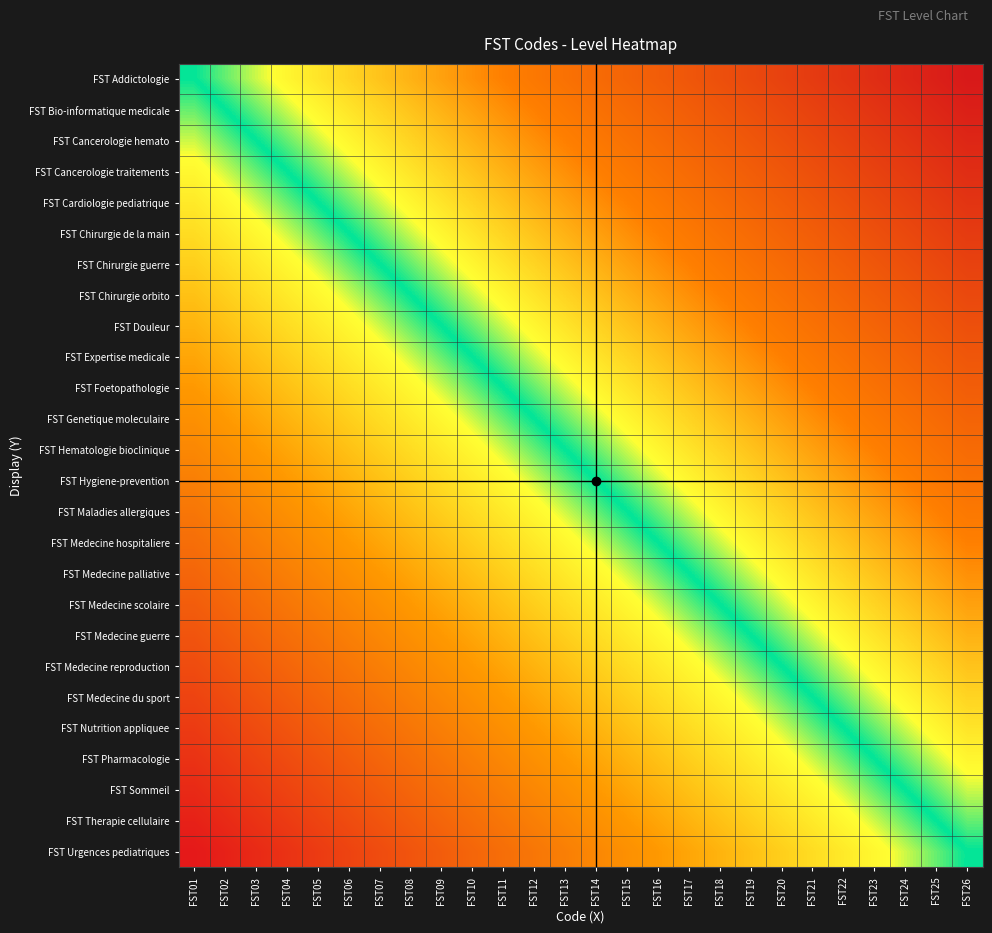

Reading left to right, extract all data points from this chart.

FST Addictologie: FST01=0	FST02=1	FST03=2	FST04=3	FST05=4	FST06=5	FST07=6	FST08=7	FST09=8	FST10=9	FST11=10	FST12=11	FST13=12	FST14=13	FST15=14	FST16=15	FST17=16	FST18=17	FST19=18	FST20=19	FST21=20	FST22=21	FST23=22	FST24=23	FST25=24	FST26=25
FST Bio-informatique medicale: FST01=-1	FST02=0	FST03=1	FST04=2	FST05=3	FST06=4	FST07=5	FST08=6	FST09=7	FST10=8	FST11=9	FST12=10	FST13=11	FST14=12	FST15=13	FST16=14	FST17=15	FST18=16	FST19=17	FST20=18	FST21=19	FST22=20	FST23=21	FST24=22	FST25=23	FST26=24
FST Cancerologie hemato: FST01=-2	FST02=-1	FST03=0	FST04=1	FST05=2	FST06=3	FST07=4	FST08=5	FST09=6	FST10=7	FST11=8	FST12=9	FST13=10	FST14=11	FST15=12	FST16=13	FST17=14	FST18=15	FST19=16	FST20=17	FST21=18	FST22=19	FST23=20	FST24=21	FST25=22	FST26=23
FST Cancerologie traitements: FST01=-3	FST02=-2	FST03=-1	FST04=0	FST05=1	FST06=2	FST07=3	FST08=4	FST09=5	FST10=6	FST11=7	FST12=8	FST13=9	FST14=10	FST15=11	FST16=12	FST17=13	FST18=14	FST19=15	FST20=16	FST21=17	FST22=18	FST23=19	FST24=20	FST25=21	FST26=22
FST Cardiologie pediatrique: FST01=-4	FST02=-3	FST03=-2	FST04=-1	FST05=0	FST06=1	FST07=2	FST08=3	FST09=4	FST10=5	FST11=6	FST12=7	FST13=8	FST14=9	FST15=10	FST16=11	FST17=12	FST18=13	FST19=14	FST20=15	FST21=16	FST22=17	FST23=18	FST24=19	FST25=20	FST26=21
FST Chirurgie de la main: FST01=-5	FST02=-4	FST03=-3	FST04=-2	FST05=-1	FST06=0	FST07=1	FST08=2	FST09=3	FST10=4	FST11=5	FST12=6	FST13=7	FST14=8	FST15=9	FST16=10	FST17=11	FST18=12	FST19=13	FST20=14	FST21=15	FST22=16	FST23=17	FST24=18	FST25=19	FST26=20
FST Chirurgie guerre: FST01=-6	FST02=-5	FST03=-4	FST04=-3	FST05=-2	FST06=-1	FST07=0	FST08=1	FST09=2	FST10=3	FST11=4	FST12=5	FST13=6	FST14=7	FST15=8	FST16=9	FST17=10	FST18=11	FST19=12	FST20=13	FST21=14	FST22=15	FST23=16	FST24=17	FST25=18	FST26=19
FST Chirurgie orbito: FST01=-7	FST02=-6	FST03=-5	FST04=-4	FST05=-3	FST06=-2	FST07=-1	FST08=0	FST09=1	FST10=2	FST11=3	FST12=4	FST13=5	FST14=6	FST15=7	FST16=8	FST17=9	FST18=10	FST19=11	FST20=12	FST21=13	FST22=14	FST23=15	FST24=16	FST25=17	FST26=18
FST Douleur: FST01=-8	FST02=-7	FST03=-6	FST04=-5	FST05=-4	FST06=-3	FST07=-2	FST08=-1	FST09=0	FST10=1	FST11=2	FST12=3	FST13=4	FST14=5	FST15=6	FST16=7	FST17=8	FST18=9	FST19=10	FST20=11	FST21=12	FST22=13	FST23=14	FST24=15	FST25=16	FST26=17
FST Expertise medicale: FST01=-9	FST02=-8	FST03=-7	FST04=-6	FST05=-5	FST06=-4	FST07=-3	FST08=-2	FST09=-1	FST10=0	FST11=1	FST12=2	FST13=3	FST14=4	FST15=5	FST16=6	FST17=7	FST18=8	FST19=9	FST20=10	FST21=11	FST22=12	FST23=13	FST24=14	FST25=15	FST26=16
FST Foetopathologie: FST01=-10	FST02=-9	FST03=-8	FST04=-7	FST05=-6	FST06=-5	FST07=-4	FST08=-3	FST09=-2	FST10=-1	FST11=0	FST12=1	FST13=2	FST14=3	FST15=4	FST16=5	FST17=6	FST18=7	FST19=8	FST20=9	FST21=10	FST22=11	FST23=12	FST24=13	FST25=14	FST26=15
FST Genetique moleculaire: FST01=-11	FST02=-10	FST03=-9	FST04=-8	FST05=-7	FST06=-6	FST07=-5	FST08=-4	FST09=-3	FST10=-2	FST11=-1	FST12=0	FST13=1	FST14=2	FST15=3	FST16=4	FST17=5	FST18=6	FST19=7	FST20=8	FST21=9	FST22=10	FST23=11	FST24=12	FST25=13	FST26=14
FST Hematologie bioclinique: FST01=-12	FST02=-11	FST03=-10	FST04=-9	FST05=-8	FST06=-7	FST07=-6	FST08=-5	FST09=-4	FST10=-3	FST11=-2	FST12=-1	FST13=0	FST14=1	FST15=2	FST16=3	FST17=4	FST18=5	FST19=6	FST20=7	FST21=8	FST22=9	FST23=10	FST24=11	FST25=12	FST26=13
FST Hygiene-prevention: FST01=-13	FST02=-12	FST03=-11	FST04=-10	FST05=-9	FST06=-8	FST07=-7	FST08=-6	FST09=-5	FST10=-4	FST11=-3	FST12=-2	FST13=-1	FST14=0	FST15=1	FST16=2	FST17=3	FST18=4	FST19=5	FST20=6	FST21=7	FST22=8	FST23=9	FST24=10	FST25=11	FST26=12
FST Maladies allergiques: FST01=-14	FST02=-13	FST03=-12	FST04=-11	FST05=-10	FST06=-9	FST07=-8	FST08=-7	FST09=-6	FST10=-5	FST11=-4	FST12=-3	FST13=-2	FST14=-1	FST15=0	FST16=1	FST17=2	FST18=3	FST19=4	FST20=5	FST21=6	FST22=7	FST23=8	FST24=9	FST25=10	FST26=11
FST Medecine hospitaliere: FST01=-15	FST02=-14	FST03=-13	FST04=-12	FST05=-11	FST06=-10	FST07=-9	FST08=-8	FST09=-7	FST10=-6	FST11=-5	FST12=-4	FST13=-3	FST14=-2	FST15=-1	FST16=0	FST17=1	FST18=2	FST19=3	FST20=4	FST21=5	FST22=6	FST23=7	FST24=8	FST25=9	FST26=10
FST Medecine palliative: FST01=-16	FST02=-15	FST03=-14	FST04=-13	FST05=-12	FST06=-11	FST07=-10	FST08=-9	FST09=-8	FST10=-7	FST11=-6	FST12=-5	FST13=-4	FST14=-3	FST15=-2	FST16=-1	FST17=0	FST18=1	FST19=2	FST20=3	FST21=4	FST22=5	FST23=6	FST24=7	FST25=8	FST26=9
FST Medecine scolaire: FST01=-17	FST02=-16	FST03=-15	FST04=-14	FST05=-13	FST06=-12	FST07=-11	FST08=-10	FST09=-9	FST10=-8	FST11=-7	FST12=-6	FST13=-5	FST14=-4	FST15=-3	FST16=-2	FST17=-1	FST18=0	FST19=1	FST20=2	FST21=3	FST22=4	FST23=5	FST24=6	FST25=7	FST26=8
FST Medecine guerre: FST01=-18	FST02=-17	FST03=-16	FST04=-15	FST05=-14	FST06=-13	FST07=-12	FST08=-11	FST09=-10	FST10=-9	FST11=-8	FST12=-7	FST13=-6	FST14=-5	FST15=-4	FST16=-3	FST17=-2	FST18=-1	FST19=0	FST20=1	FST21=2	FST22=3	FST23=4	FST24=5	FST25=6	FST26=7
FST Medecine reproduction: FST01=-19	FST02=-18	FST03=-17	FST04=-16	FST05=-15	FST06=-14	FST07=-13	FST08=-12	FST09=-11	FST10=-10	FST11=-9	FST12=-8	FST13=-7	FST14=-6	FST15=-5	FST16=-4	FST17=-3	FST18=-2	FST19=-1	FST20=0	FST21=1	FST22=2	FST23=3	FST24=4	FST25=5	FST26=6
FST Medecine du sport: FST01=-20	FST02=-19	FST03=-18	FST04=-17	FST05=-16	FST06=-15	FST07=-14	FST08=-13	FST09=-12	FST10=-11	FST11=-10	FST12=-9	FST13=-8	FST14=-7	FST15=-6	FST16=-5	FST17=-4	FST18=-3	FST19=-2	FST20=-1	FST21=0	FST22=1	FST23=2	FST24=3	FST25=4	FST26=5
FST Nutrition appliquee: FST01=-21	FST02=-20	FST03=-19	FST04=-18	FST05=-17	FST06=-16	FST07=-15	FST08=-14	FST09=-13	FST10=-12	FST11=-11	FST12=-10	FST13=-9	FST14=-8	FST15=-7	FST16=-6	FST17=-5	FST18=-4	FST19=-3	FST20=-2	FST21=-1	FST22=0	FST23=1	FST24=2	FST25=3	FST26=4
FST Pharmacologie: FST01=-22	FST02=-21	FST03=-20	FST04=-19	FST05=-18	FST06=-17	FST07=-16	FST08=-15	FST09=-14	FST10=-13	FST11=-12	FST12=-11	FST13=-10	FST14=-9	FST15=-8	FST16=-7	FST17=-6	FST18=-5	FST19=-4	FST20=-3	FST21=-2	FST22=-1	FST23=0	FST24=1	FST25=2	FST26=3
FST Sommeil: FST01=-23	FST02=-22	FST03=-21	FST04=-20	FST05=-19	FST06=-18	FST07=-17	FST08=-16	FST09=-15	FST10=-14	FST11=-13	FST12=-12	FST13=-11	FST14=-10	FST15=-9	FST16=-8	FST17=-7	FST18=-6	FST19=-5	FST20=-4	FST21=-3	FST22=-2	FST23=-1	FST24=0	FST25=1	FST26=2
FST Therapie cellulaire: FST01=-24	FST02=-23	FST03=-22	FST04=-21	FST05=-20	FST06=-19	FST07=-18	FST08=-17	FST09=-16	FST10=-15	FST11=-14	FST12=-13	FST13=-12	FST14=-11	FST15=-10	FST16=-9	FST17=-8	FST18=-7	FST19=-6	FST20=-5	FST21=-4	FST22=-3	FST23=-2	FST24=-1	FST25=0	FST26=1
FST Urgences pediatriques: FST01=-25	FST02=-24	FST03=-23	FST04=-22	FST05=-21	FST06=-20	FST07=-19	FST08=-18	FST09=-17	FST10=-16	FST11=-15	FST12=-14	FST13=-13	FST14=-12	FST15=-11	FST16=-10	FST17=-9	FST18=-8	FST19=-7	FST20=-6	FST21=-5	FST22=-4	FST23=-3	FST24=-2	FST25=-1	FST26=0